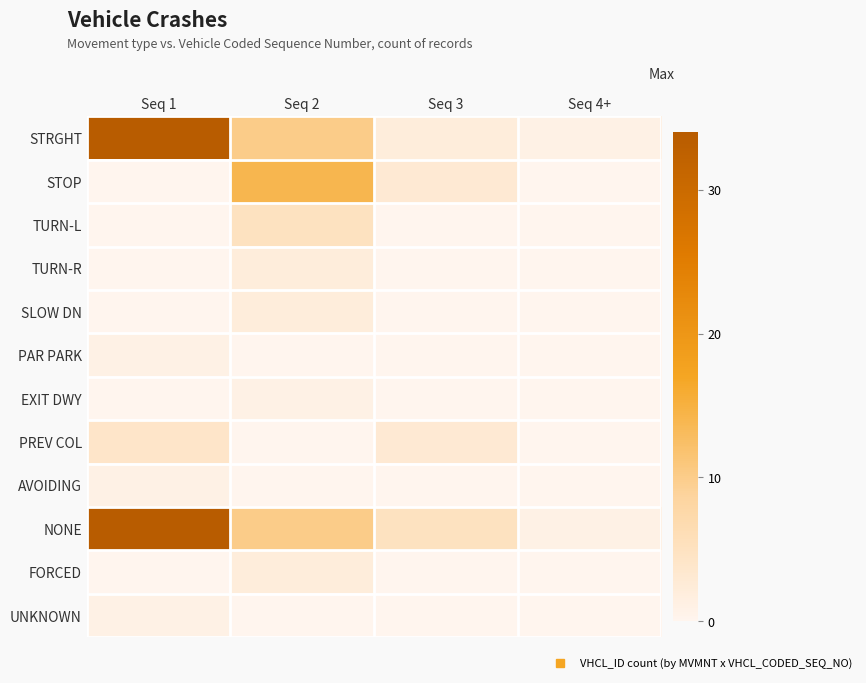

Reading left to right, what are all the values shown in this chart?

STRGHT: Seq 1=34	Seq 2=10	Seq 3=2	Seq 4+=1
STOP: Seq 1=0	Seq 2=14	Seq 3=3	Seq 4+=0
TURN-L: Seq 1=0	Seq 2=5	Seq 3=0	Seq 4+=0
TURN-R: Seq 1=0	Seq 2=2	Seq 3=0	Seq 4+=0
SLOW DN: Seq 1=0	Seq 2=2	Seq 3=0	Seq 4+=0
PAR PARK: Seq 1=1	Seq 2=0	Seq 3=0	Seq 4+=0
EXIT DWY: Seq 1=0	Seq 2=1	Seq 3=0	Seq 4+=0
PREV COL: Seq 1=4	Seq 2=0	Seq 3=3	Seq 4+=0
AVOIDING: Seq 1=1	Seq 2=0	Seq 3=0	Seq 4+=0
NONE: Seq 1=34	Seq 2=10	Seq 3=5	Seq 4+=1
FORCED: Seq 1=0	Seq 2=2	Seq 3=0	Seq 4+=0
UNKNOWN: Seq 1=1	Seq 2=0	Seq 3=0	Seq 4+=0